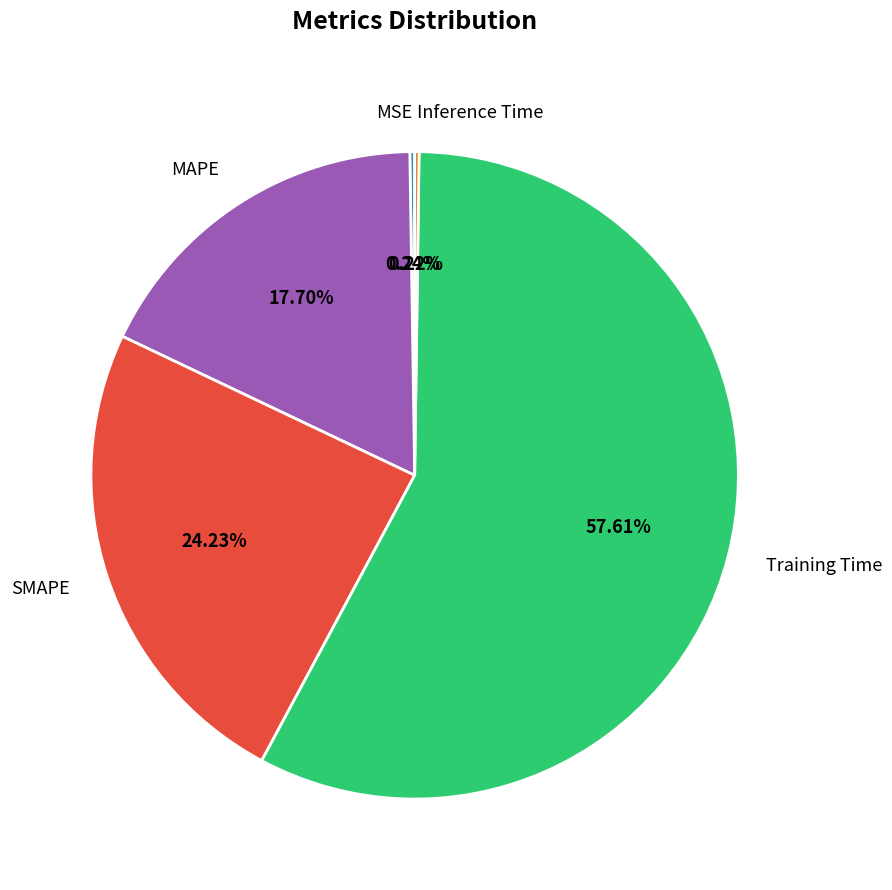

What is the largest slice in the pie chart?

Training Time